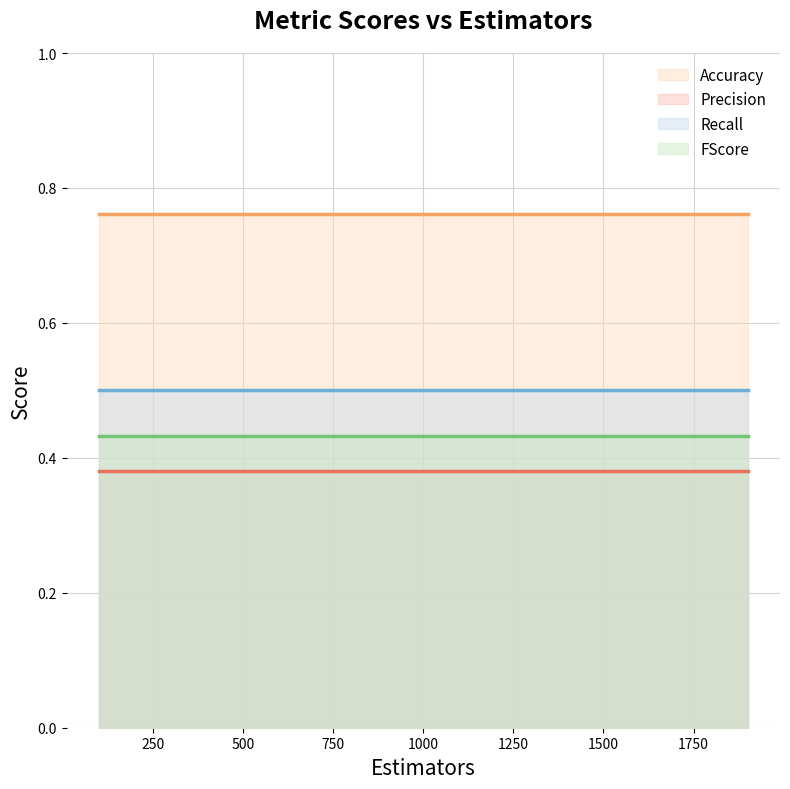

Does the chart display data point markers on the line(s)?

No